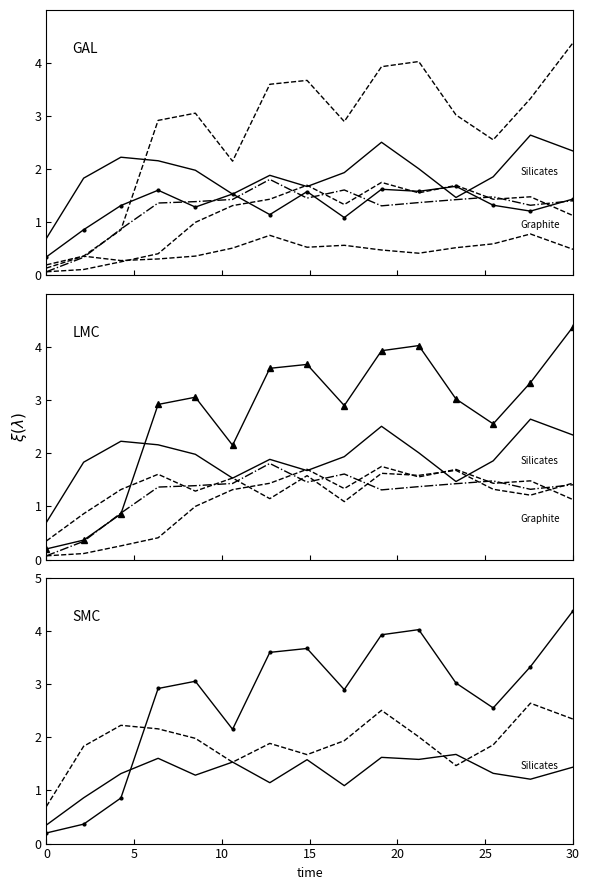

The species_1 series shows 1.1 at 7. True or false?

False